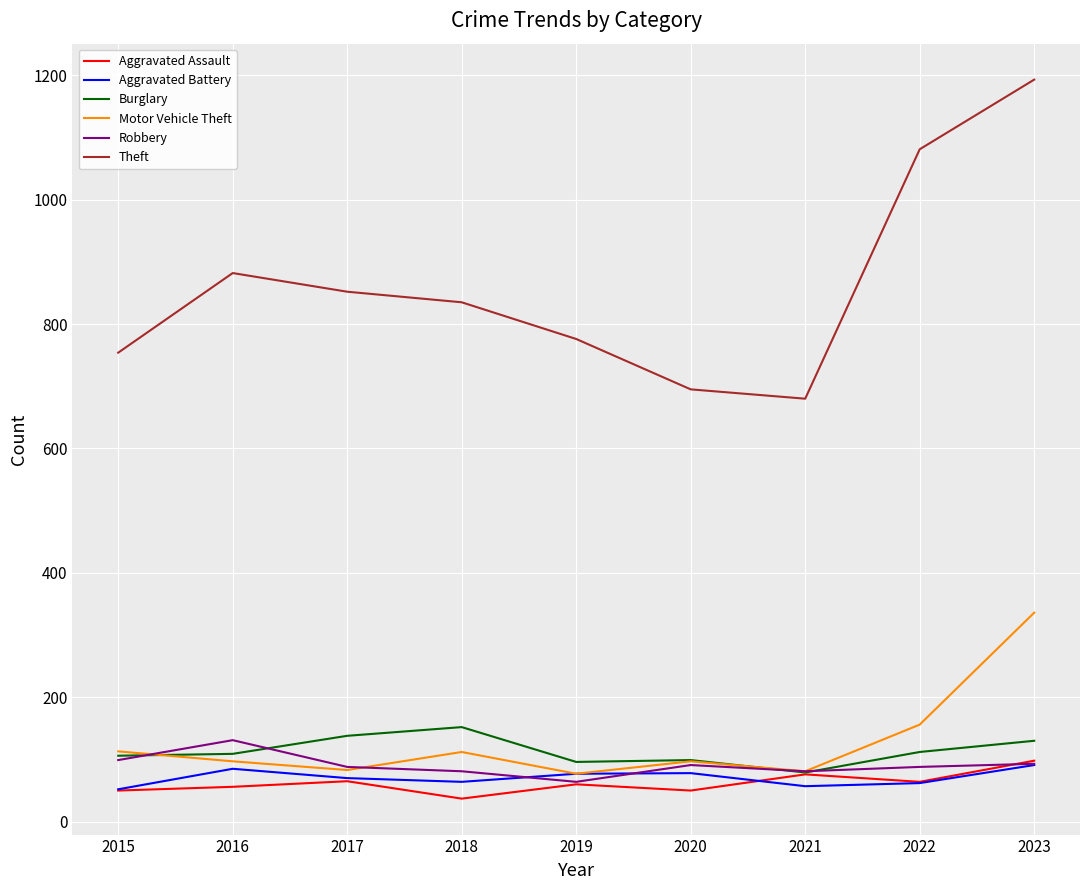

True or false: Aggravated Battery has a value of 70 at 2017.

True